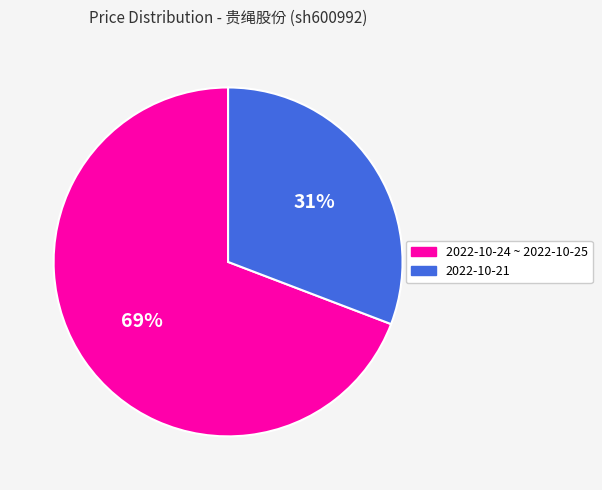

Is there any slice that represents more than half of the pie?

Yes